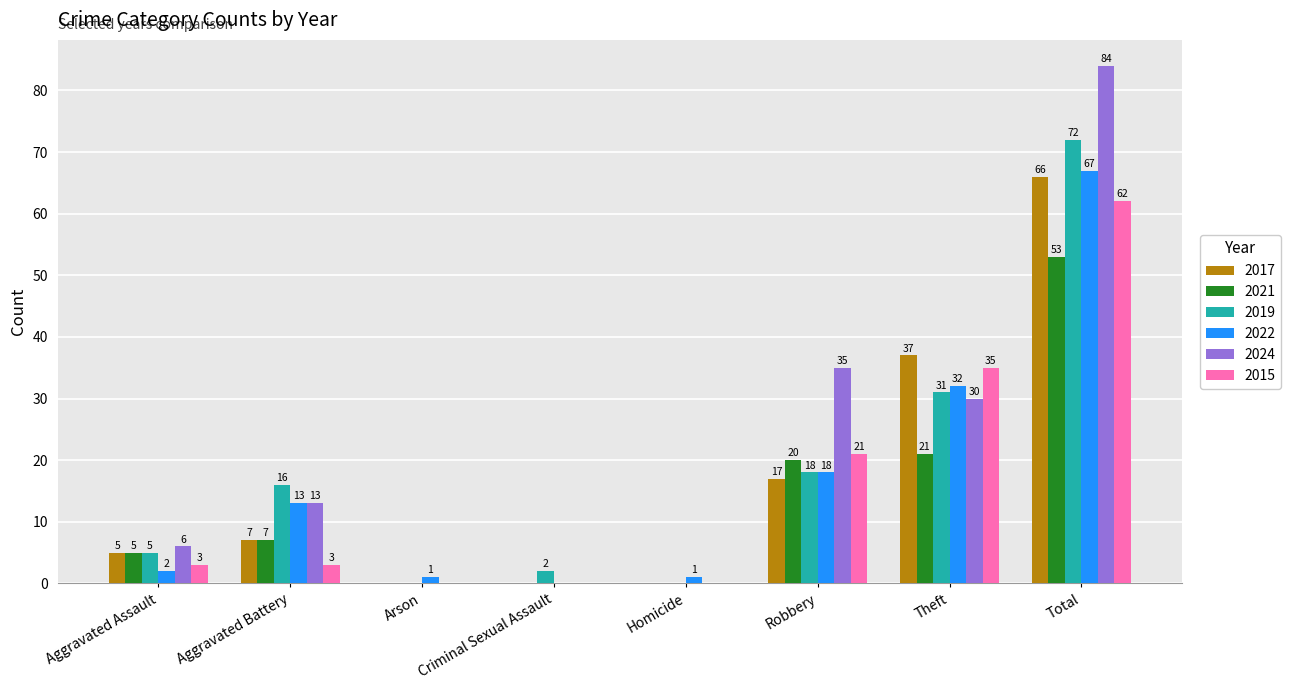

Between Homicide and Theft, which series saw the biggest shift?

2017